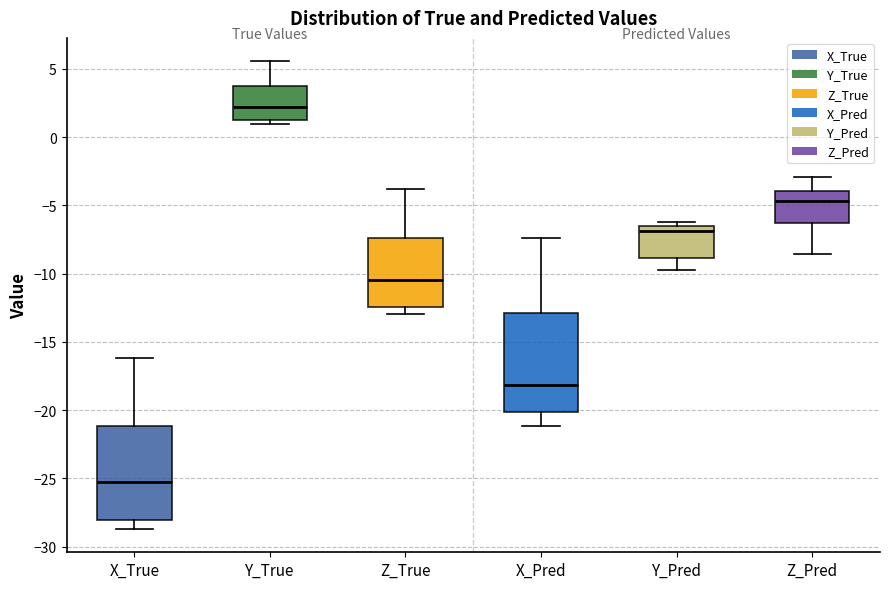

Where is the upper edge of the box for X_True on the y-axis? The values are not printed on the chart, so give them approximately, as read against the axis.

-21.0